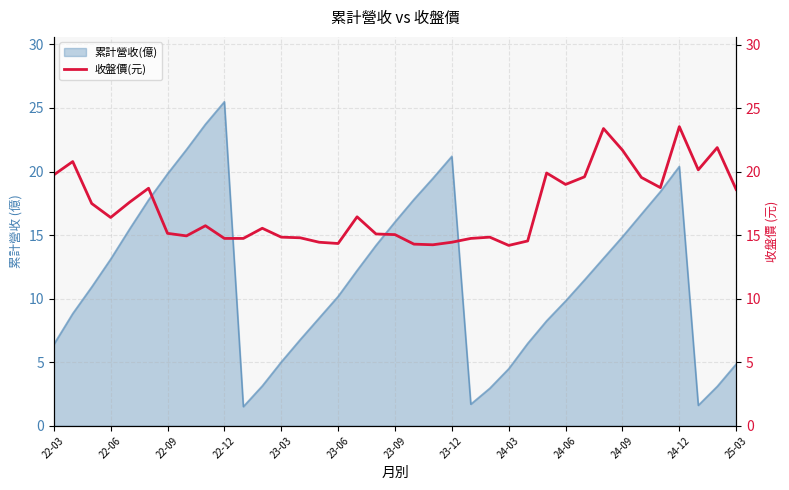

What is the maximum value for 累計營收(億)?

25.5